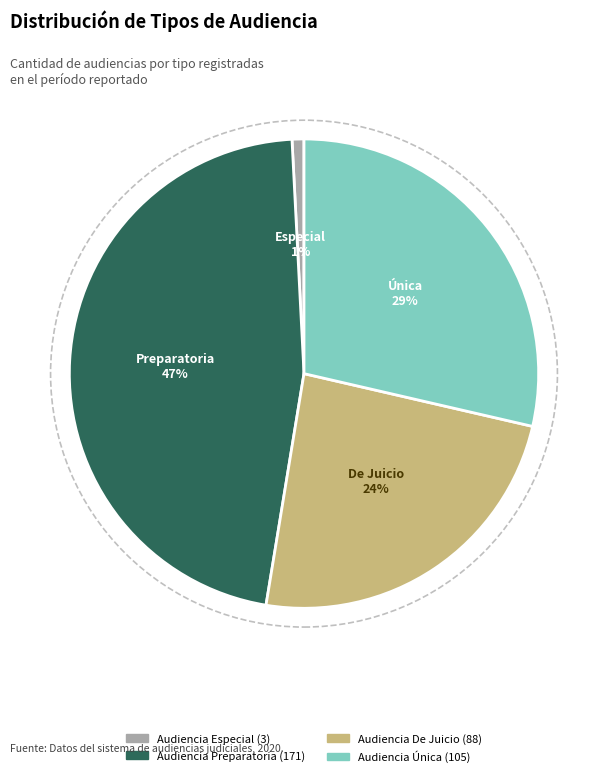

True or false: Audiencia De Juicio accounts for 37% of the total.

False